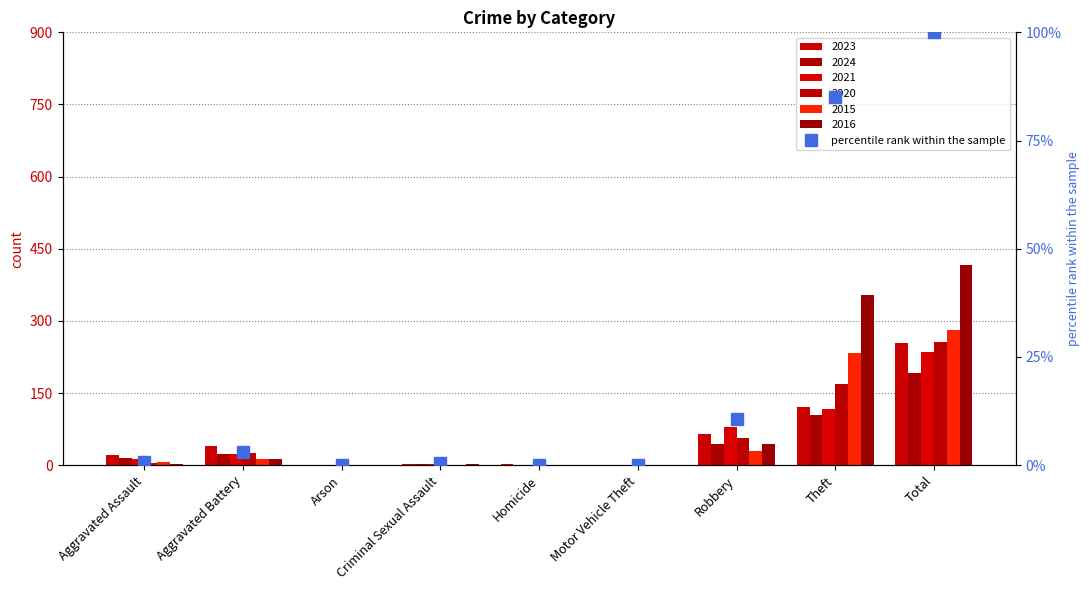

Which has a higher value, Aggravated Assault or Motor Vehicle Theft?

Aggravated Assault